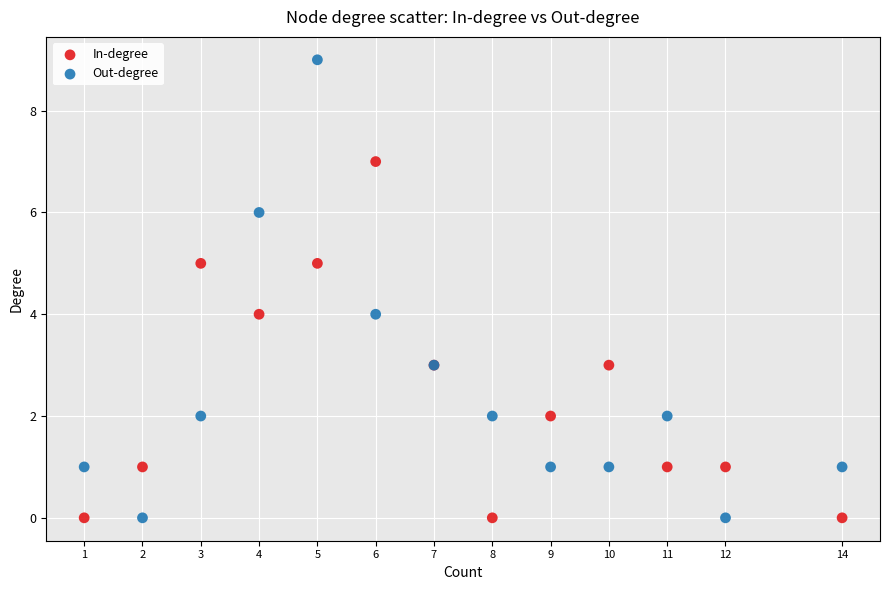

Which series has the widest spread of Y values?

Out-degree